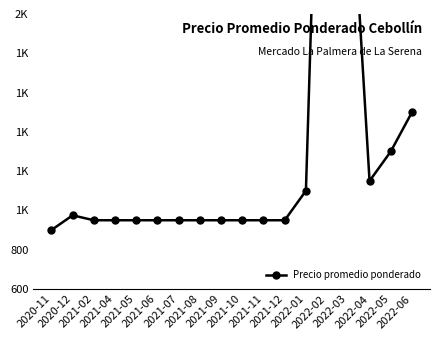

What is the approximate value at 2021-09?

950